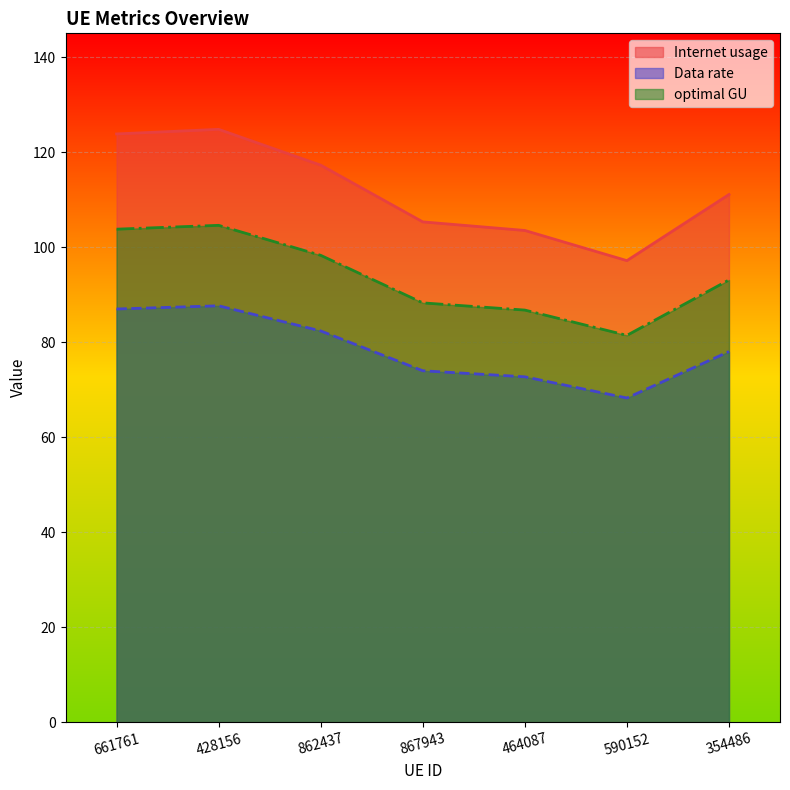

Does the chart display data point markers on the line(s)?

No